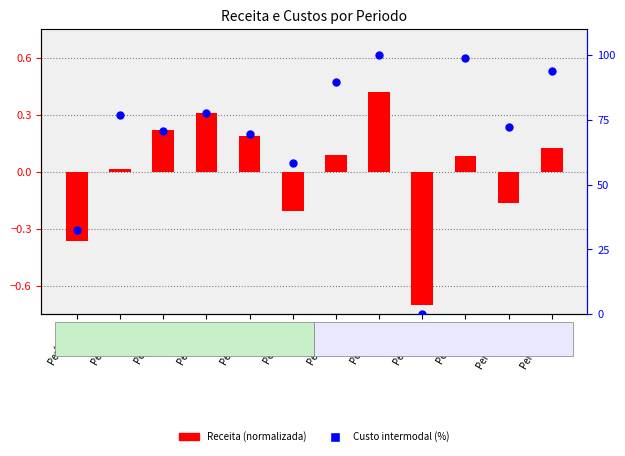

Which series has the widest spread of Y values?

Custo intermodal (%)